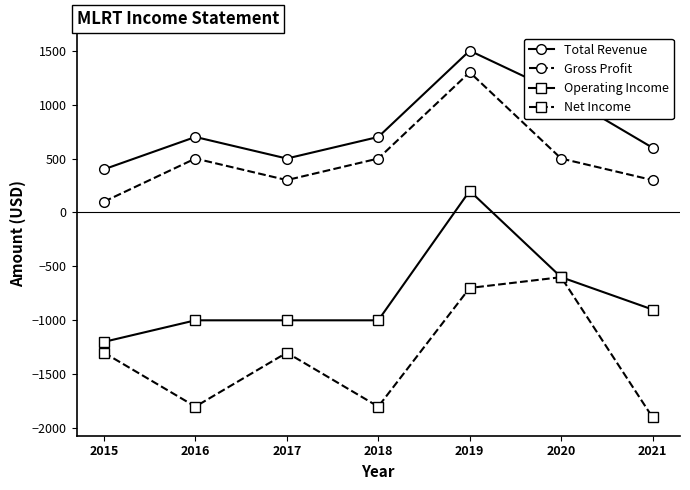

True or false: Total Revenue and Gross Profit intersect in this chart.

False